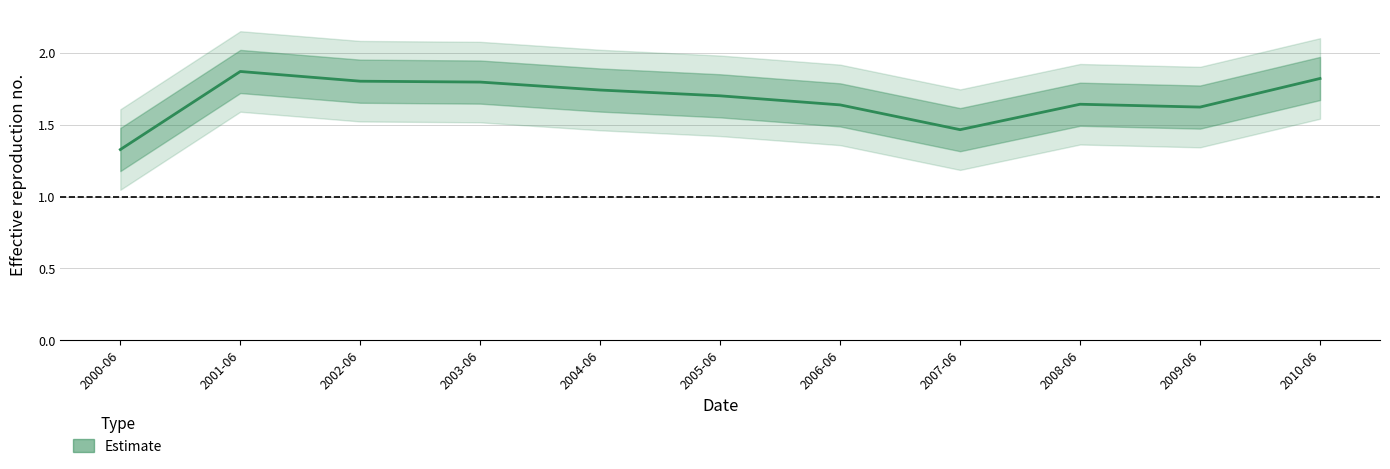

The chart shows a value of 1.8 at 2002-06. True or false?

True